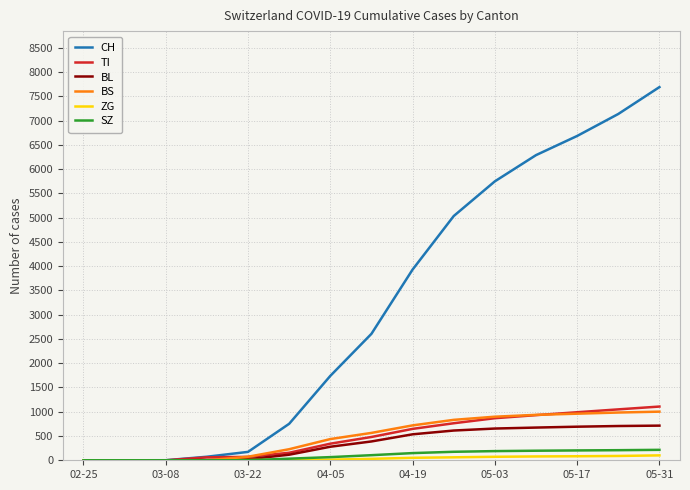

Which series has the widest spread of values?

CH